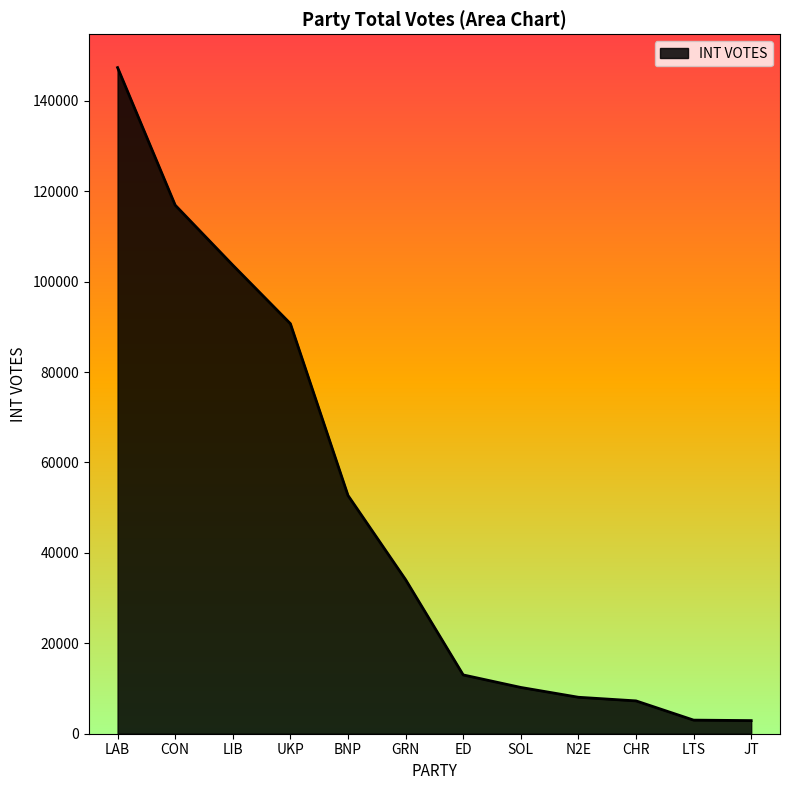

What is the minimum value shown in the chart?

2904